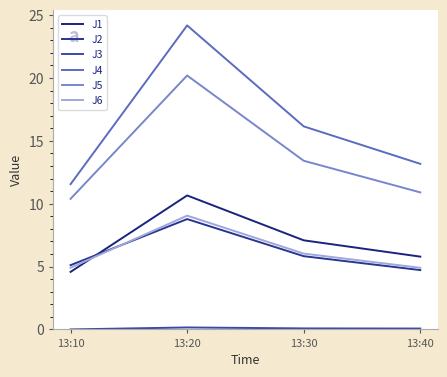

Which series has the largest total across all categories?

J4